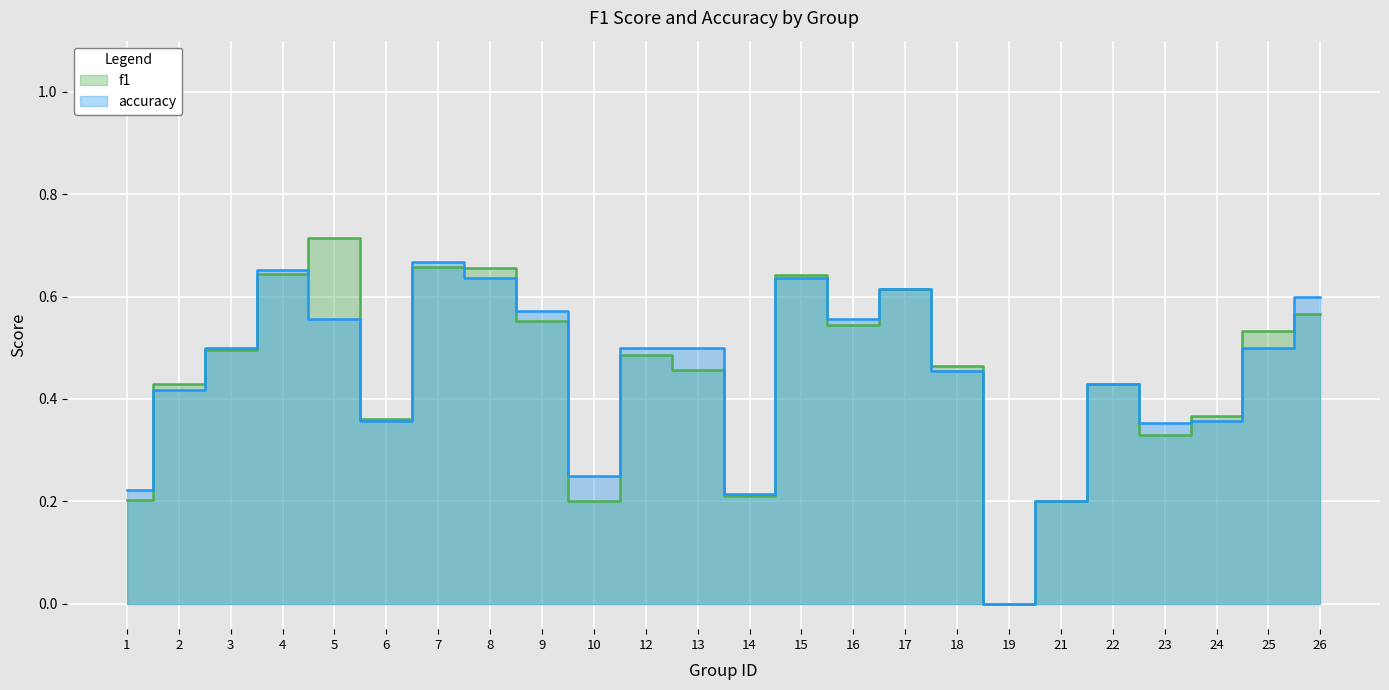

What are all the series names shown in the legend?

f1, accuracy